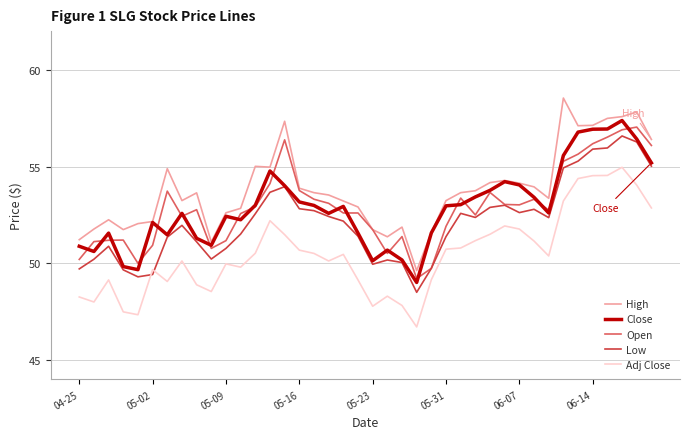

List the series in order of their peak value, highest first.

High, Close, Open, Low, Adj Close